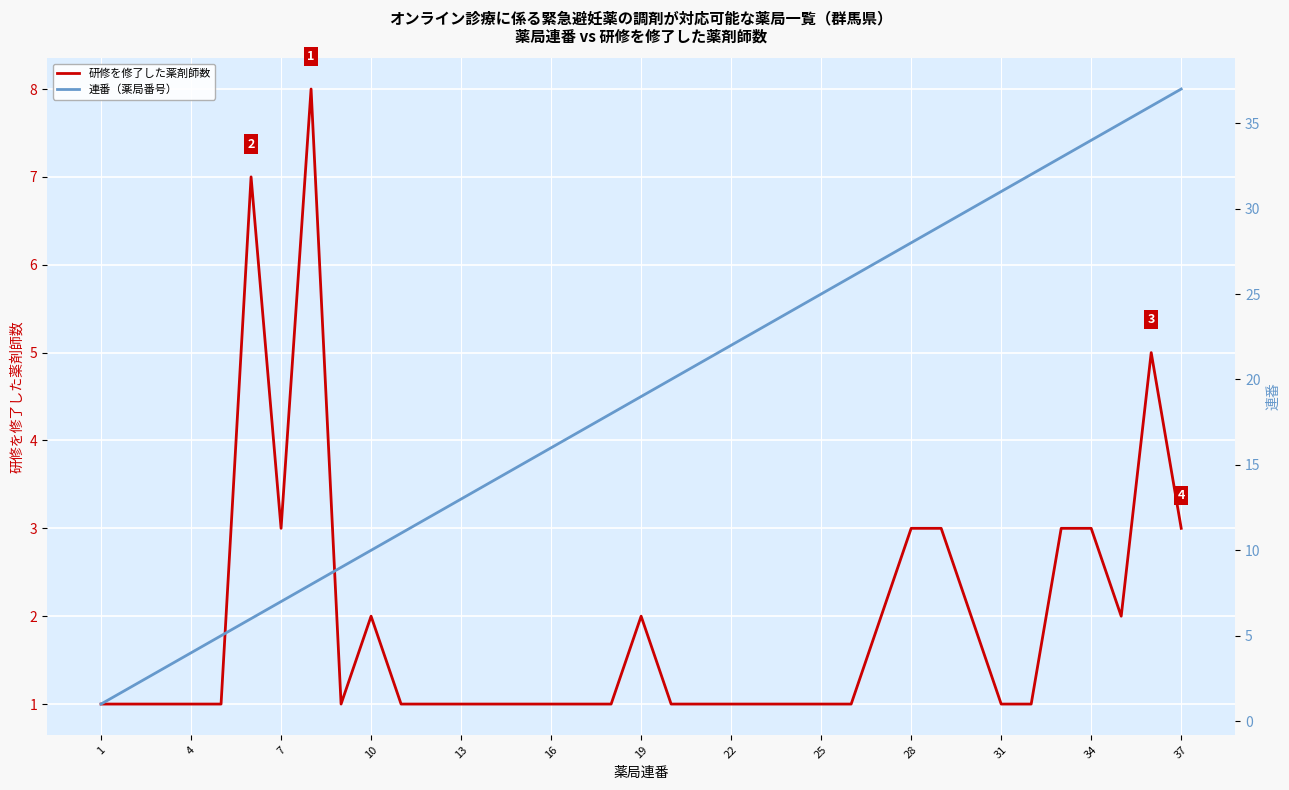

The value of 研修を修了した薬剤師数 at 19 is 2. True or false?

True